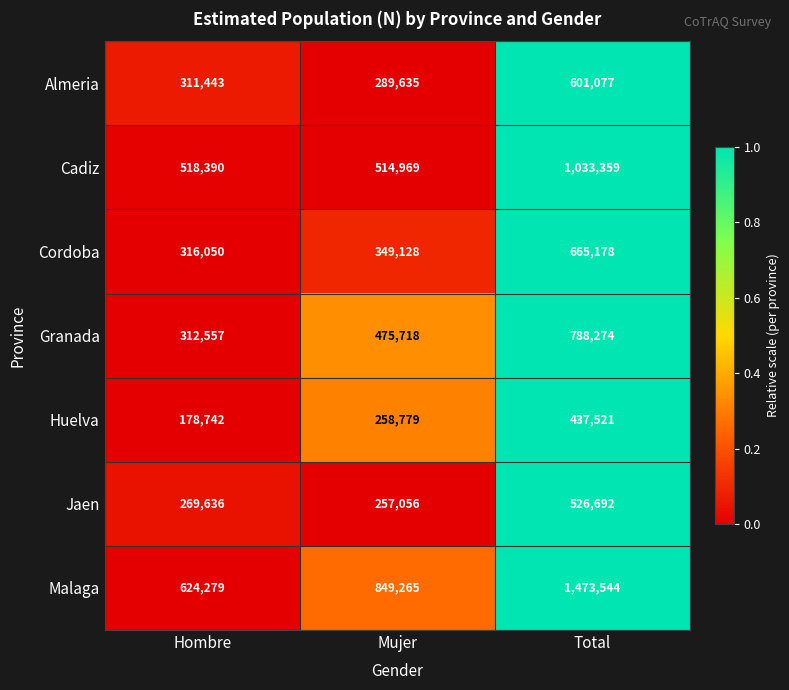

Which series has the widest spread of values?

Malaga